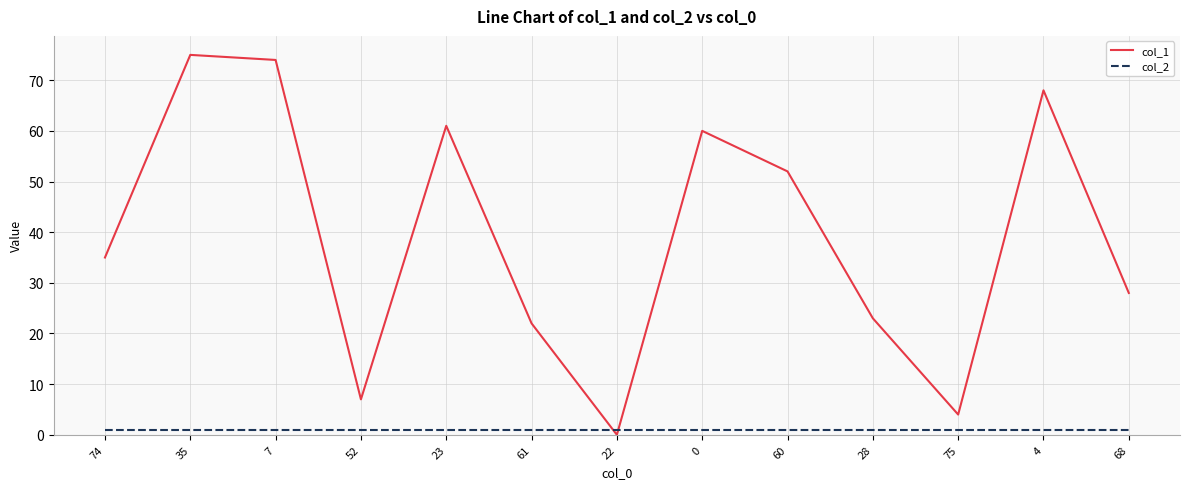

How many times do col_2 and col_1 cross each other?

2